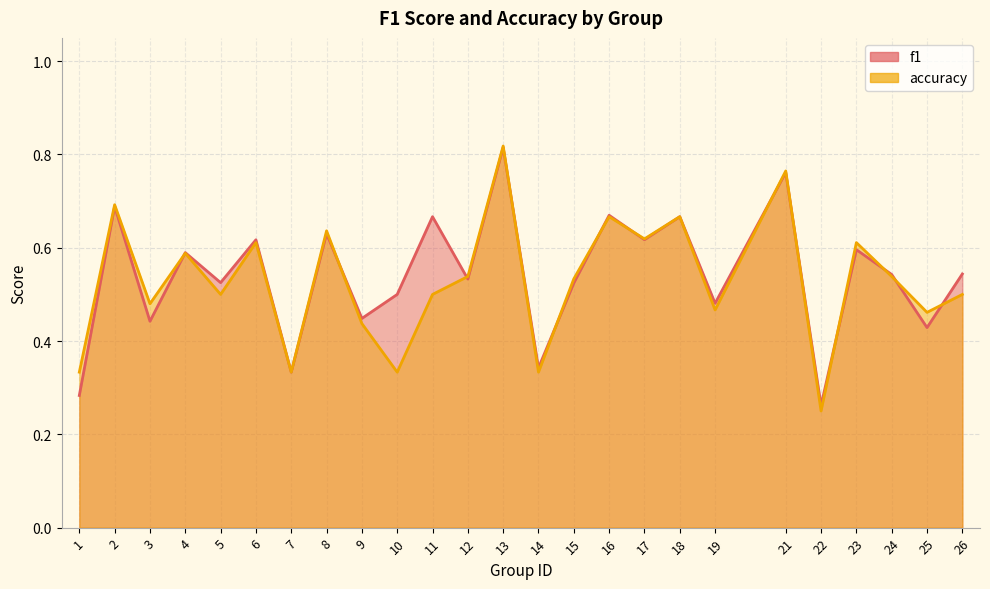

At which category is the sum across all series the highest?

13